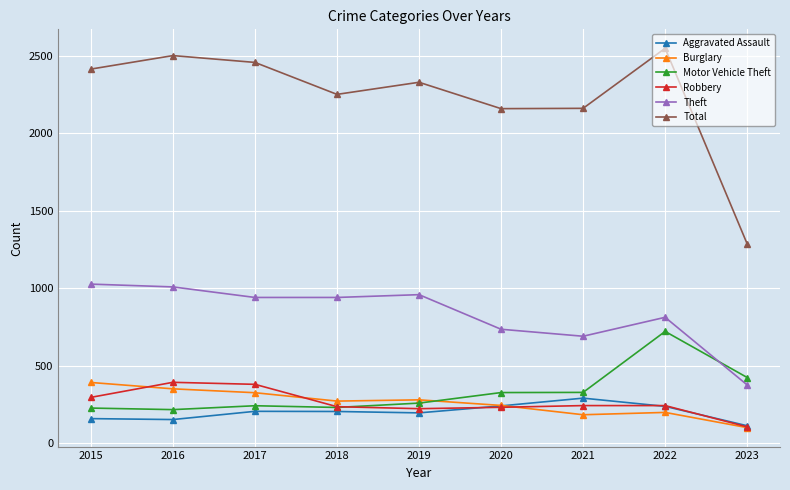

How many values in the Burglary series are below 273?

4